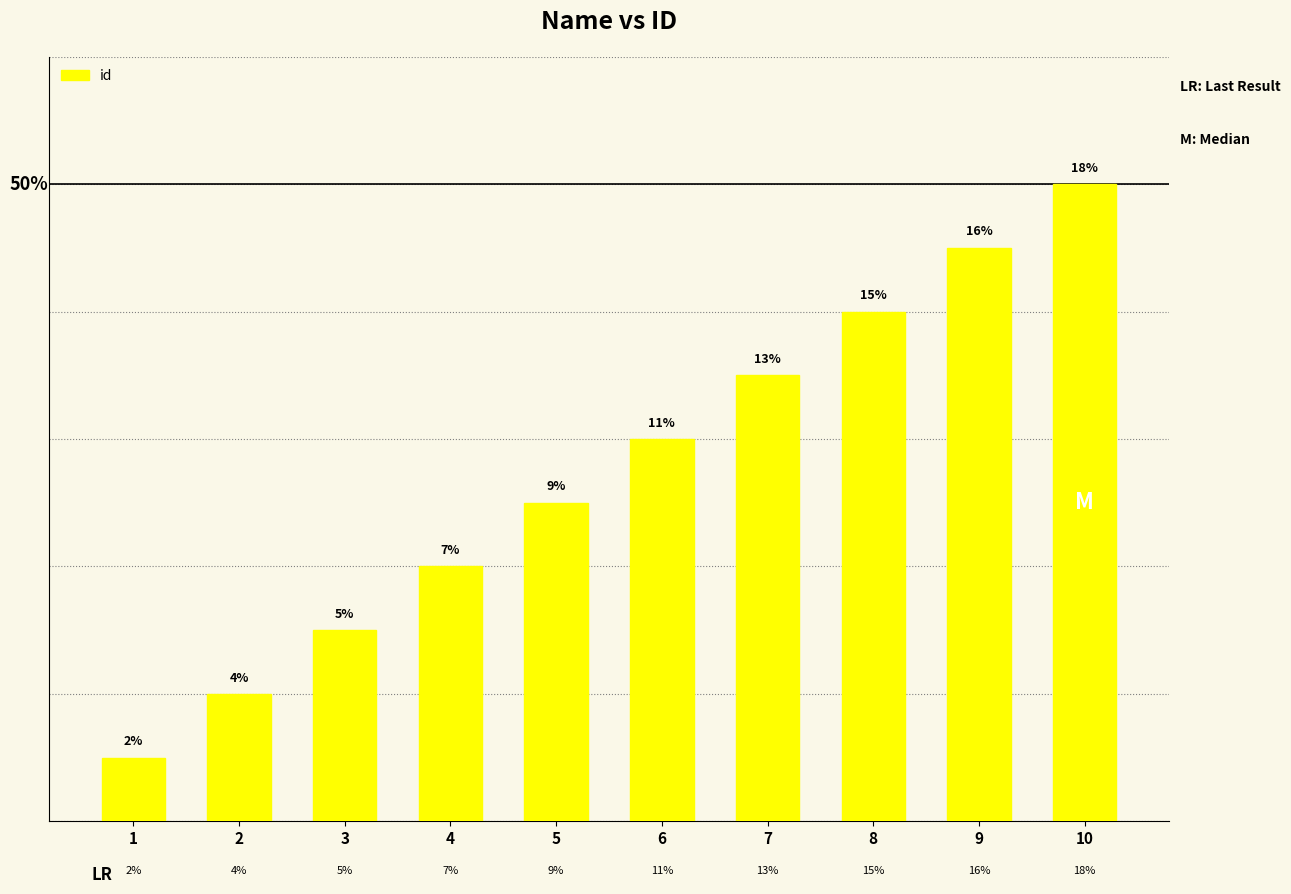

Which has a higher value, 9 or 6?

9